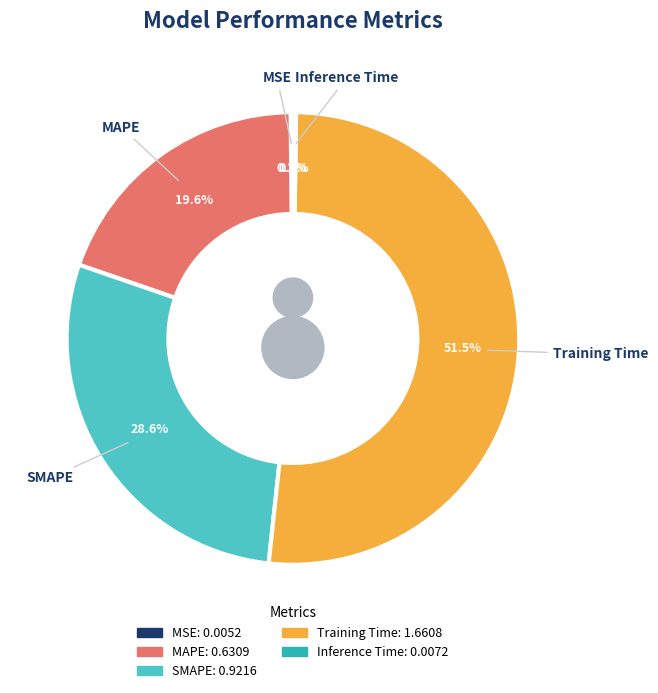

What is the majority slice?

Training Time